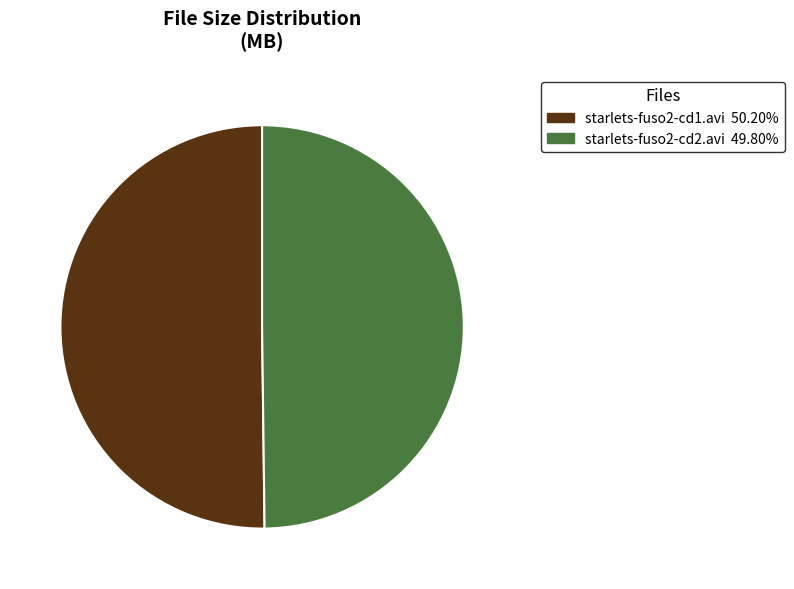

Is the sum of starlets-fuso2-cd1.avi and starlets-fuso2-cd2.avi greater than half?

Yes